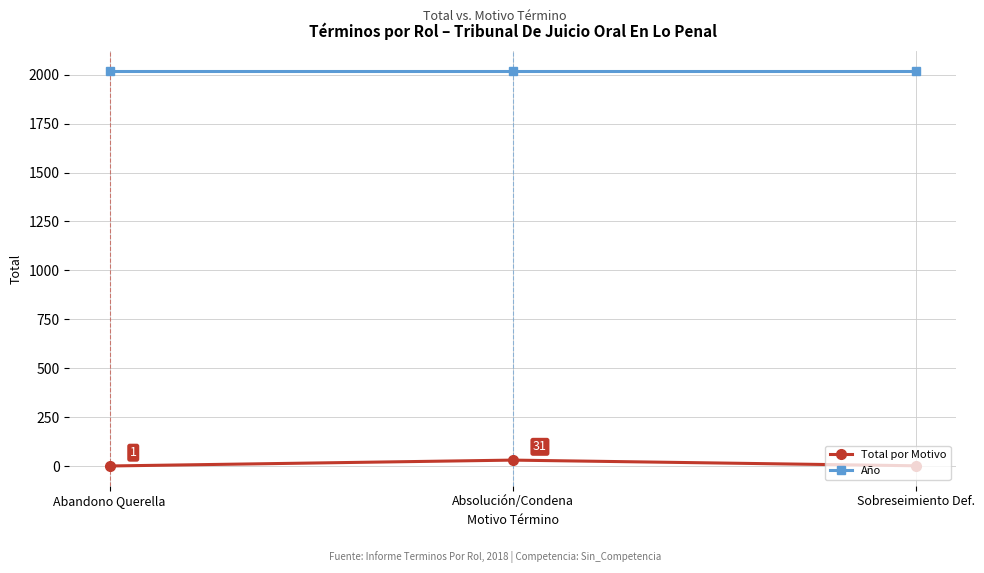

True or false: Año has a value of 2018 at Sobreseimiento Def..

True